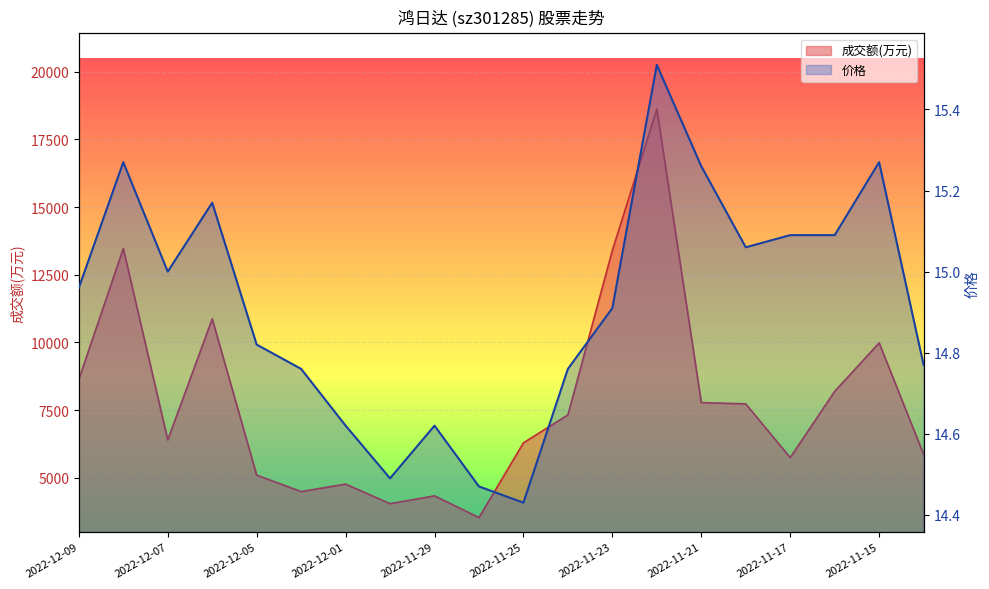

What is the sum of all 成交额(万元) values?

156632.0